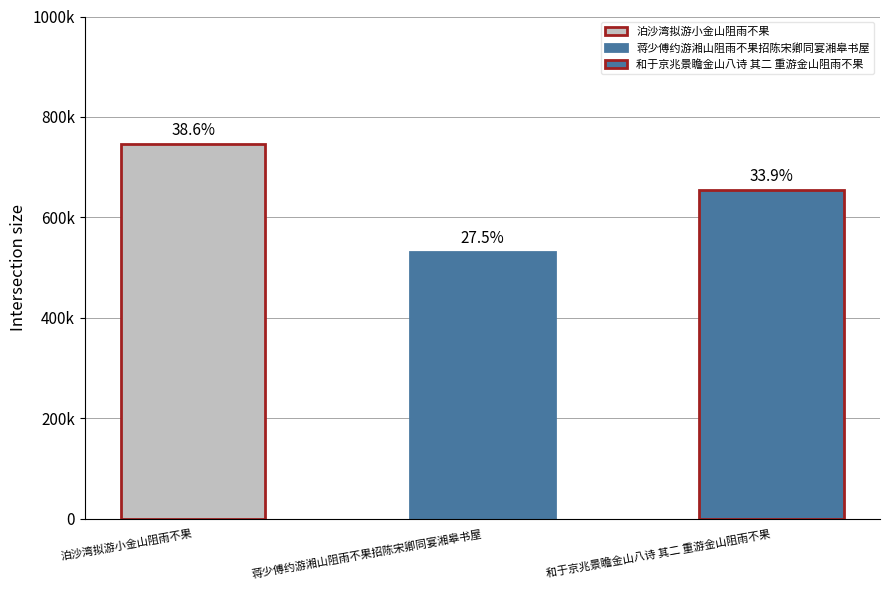

Does the chart contain any negative values?

No